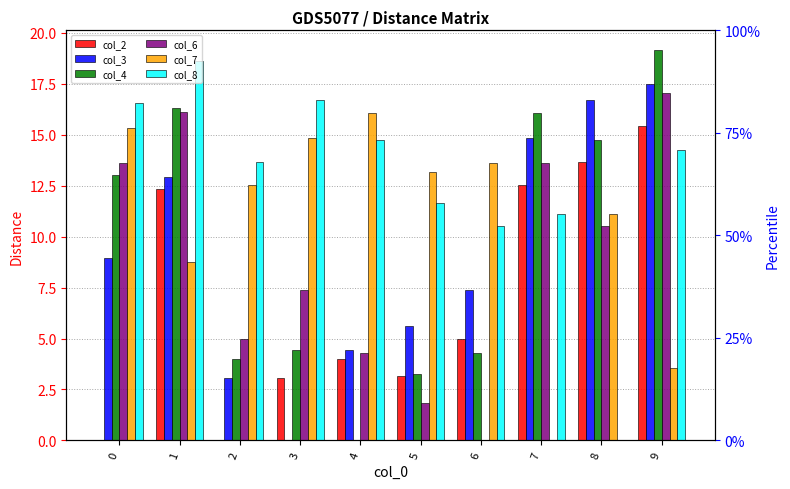

Reading left to right, what are all the values shown in this chart?

col_2: 0.0	12.3	0.0	3.0	4.0	3.1	5.0	12.5	13.7	15.4
col_3: 8.9	12.9	3.0	0.0	4.4	5.6	7.4	14.9	16.7	17.5
col_4: 13.0	16.3	4.0	4.4	0.0	3.3	4.3	16.1	14.8	19.2
col_6: 13.6	16.1	5.0	7.4	4.3	1.8	0.0	13.6	10.5	17.0
col_7: 15.3	8.8	12.5	14.9	16.1	13.2	13.6	0.0	11.1	3.5
col_8: 16.5	18.6	13.7	16.7	14.8	11.7	10.5	11.1	0.0	14.3